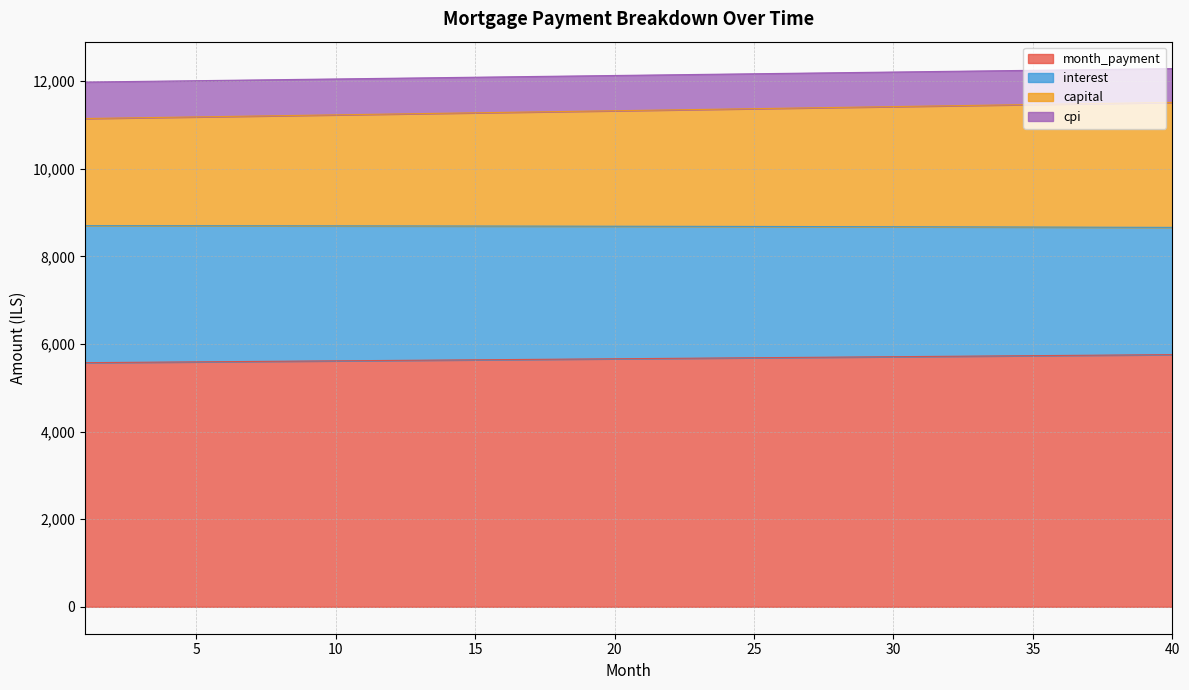

What is the maximum value for month_payment?

5757.1